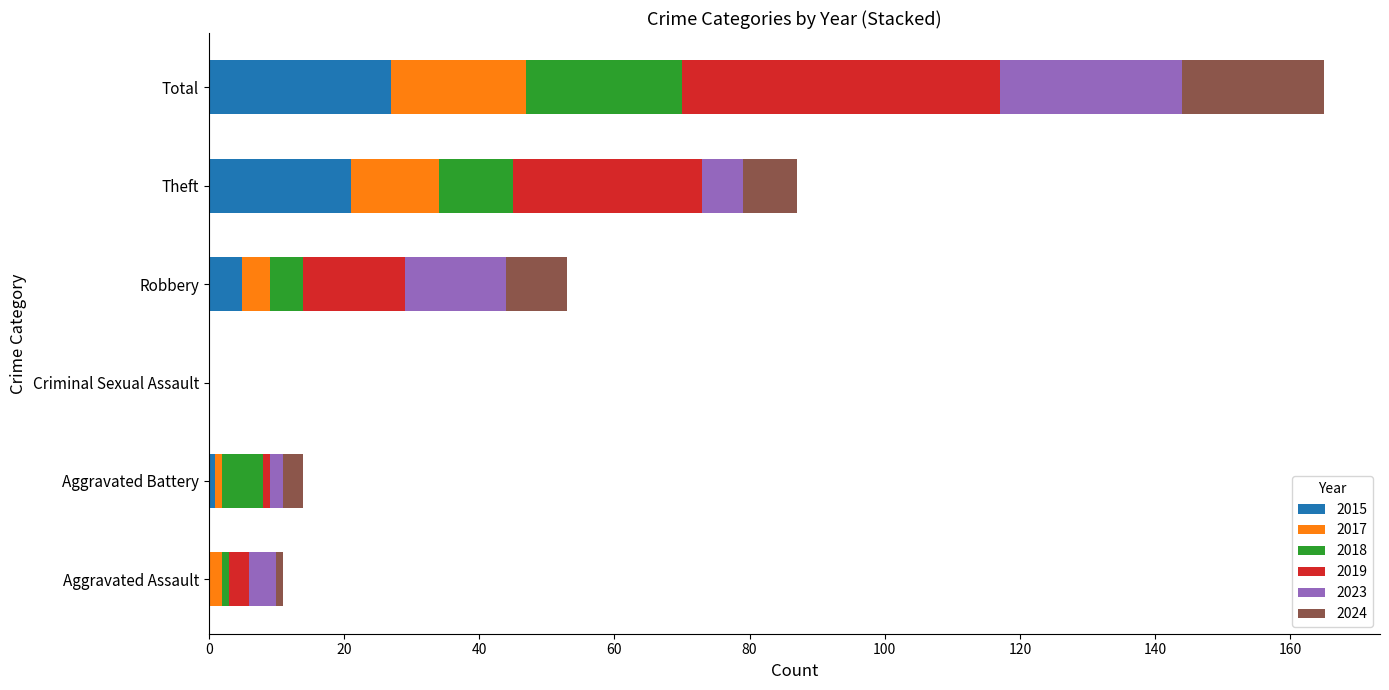

What is the highest value of the 2015 series?

27